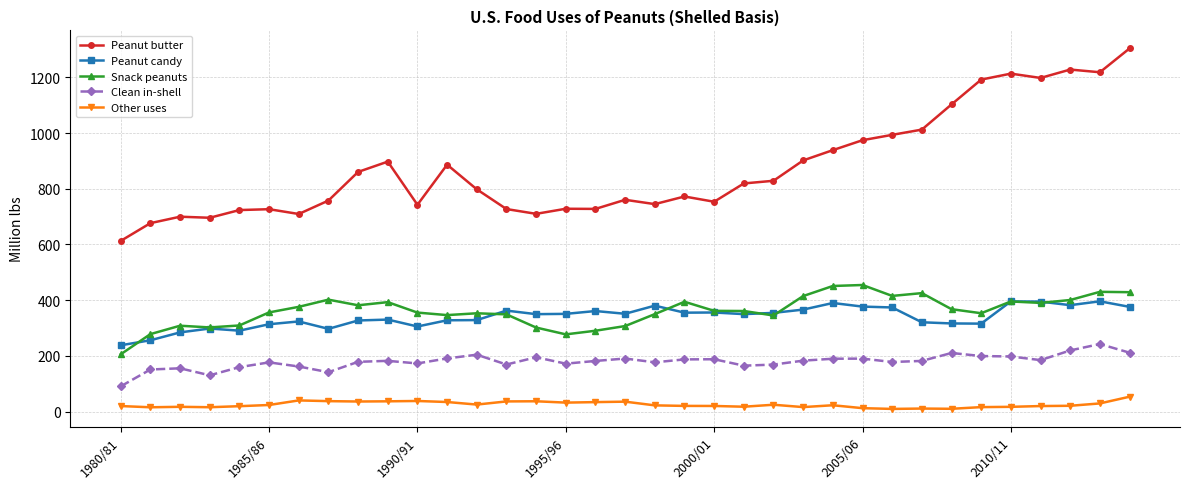

Rank the series by their maximum value, from lowest to highest.

Other uses, Clean in-shell, Peanut candy, Snack peanuts, Peanut butter